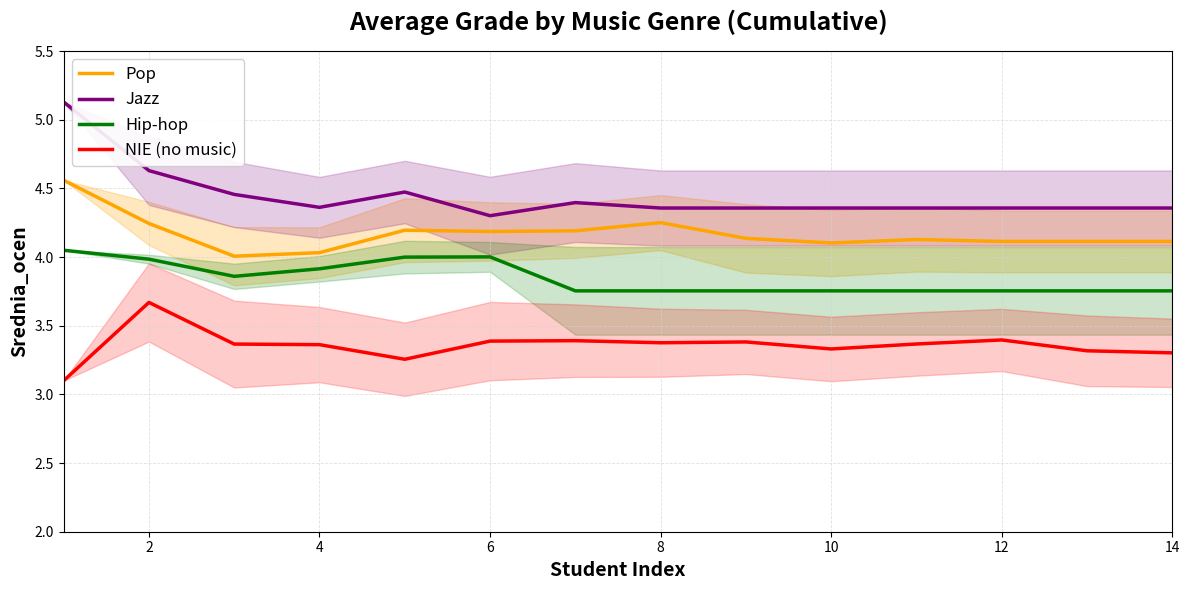

What is the highest value of the NIE (no music) series?

3.7